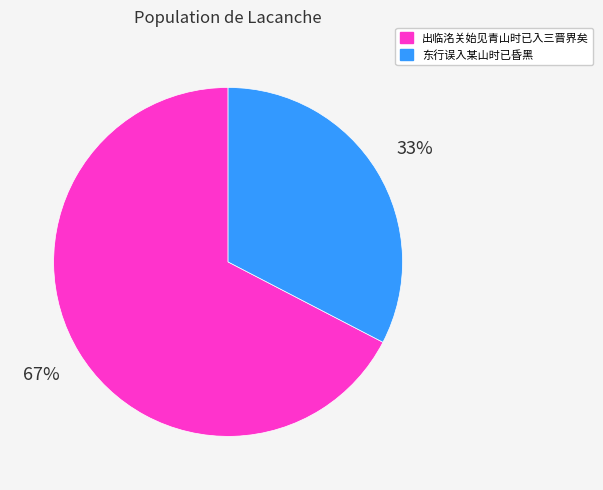

To the nearest percent, what is the combined percentage of 出临洺关始见青山时已入三晋界矣 and 东行误入某山时已昏黑?

100%